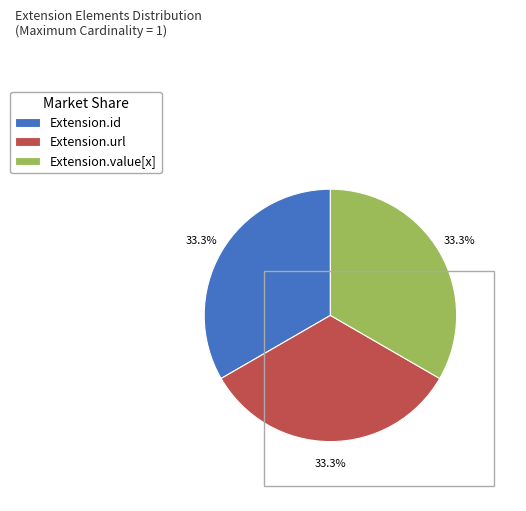

The Extension.id slice represents 1% of the pie. True or false?

False